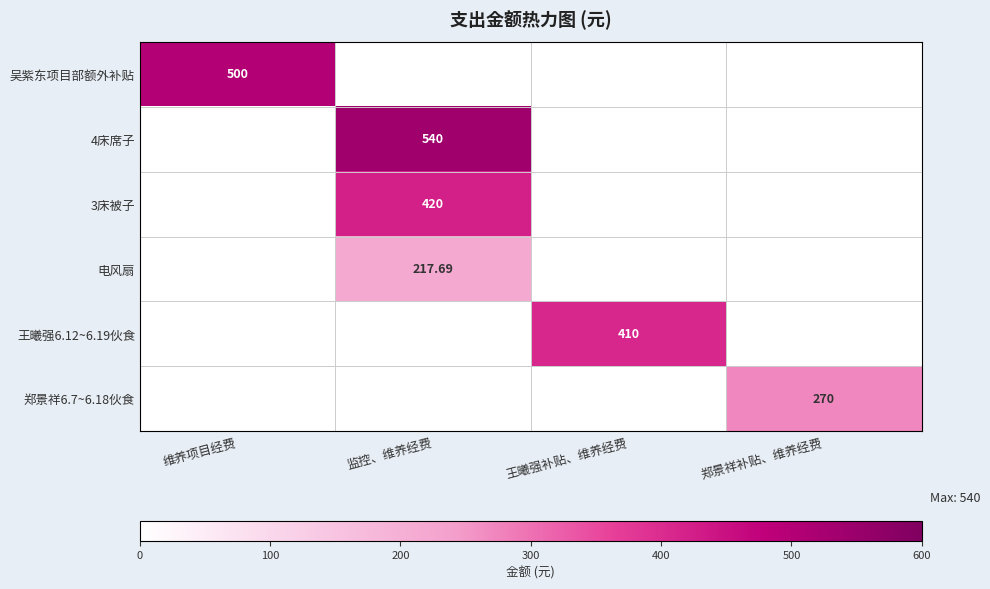

Between 维养项目经费 and 王曦强补贴、维养经费, which is larger?

维养项目经费